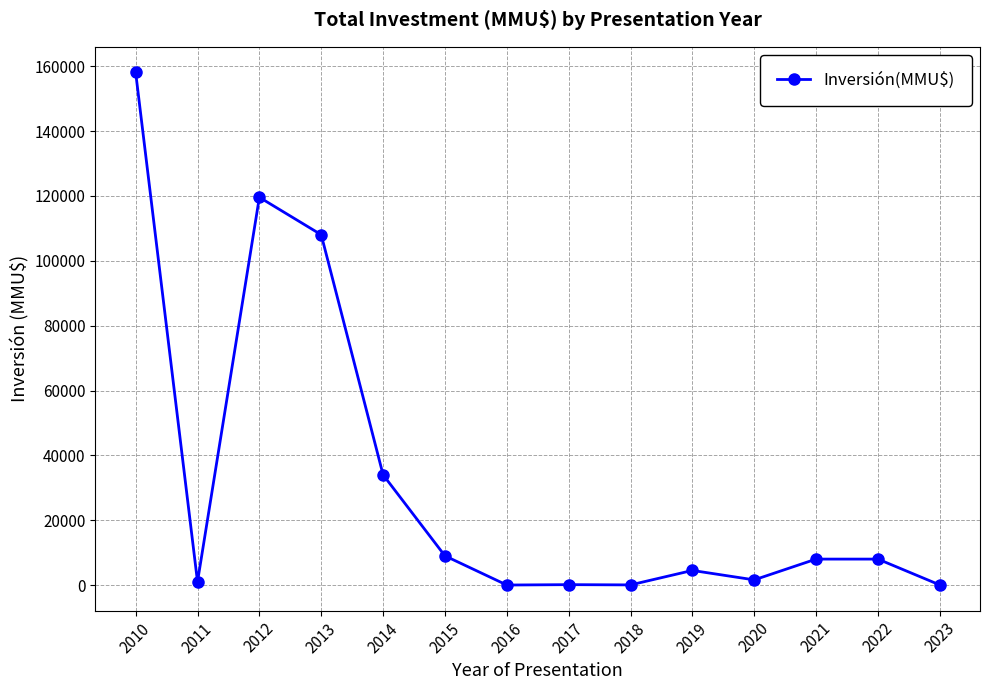

How many lines are shown in the chart?

1